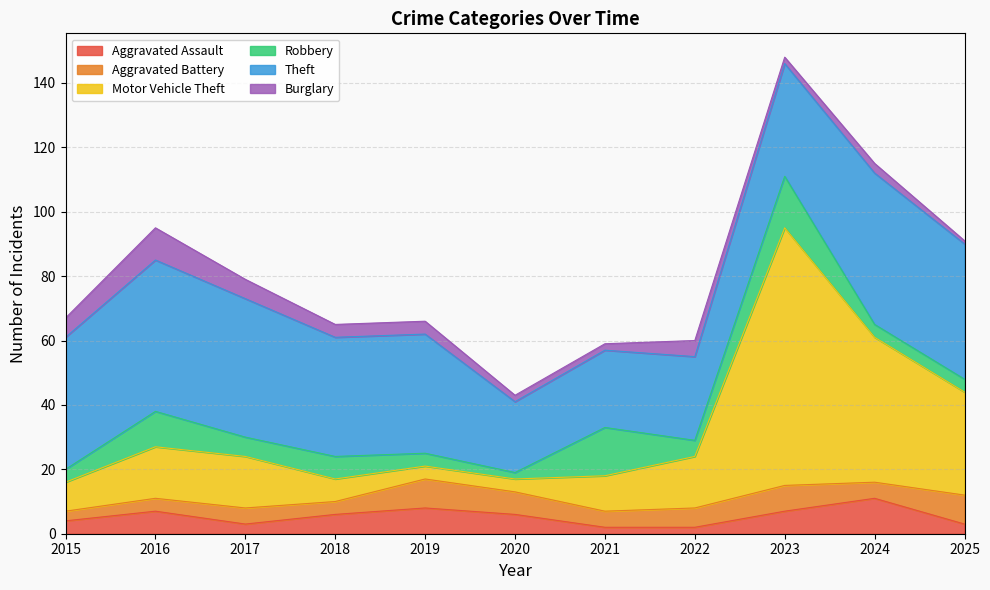

What is the sum of the Aggravated Assault values at 2016 and 2022?

9